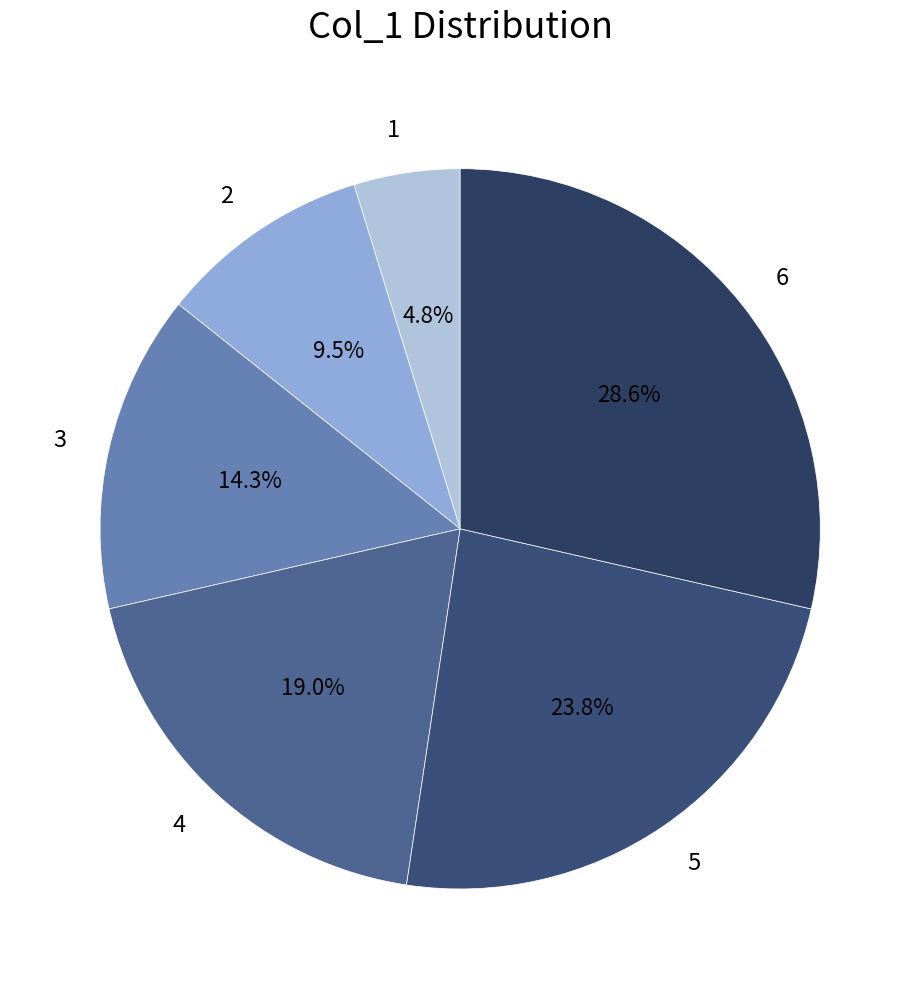

Is there any slice that represents more than half of the pie?

No